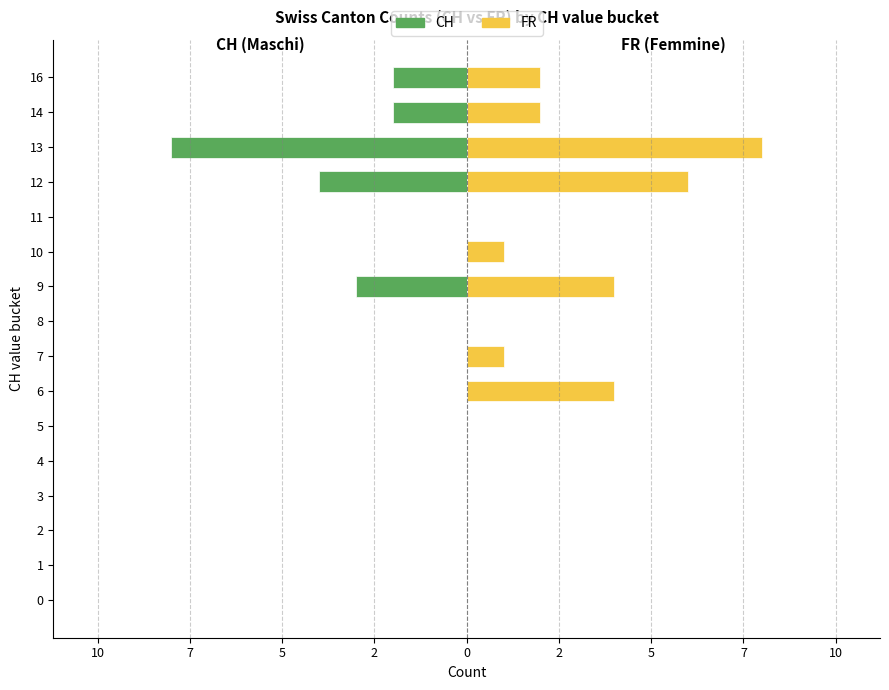

How many bars are there in each group?

2